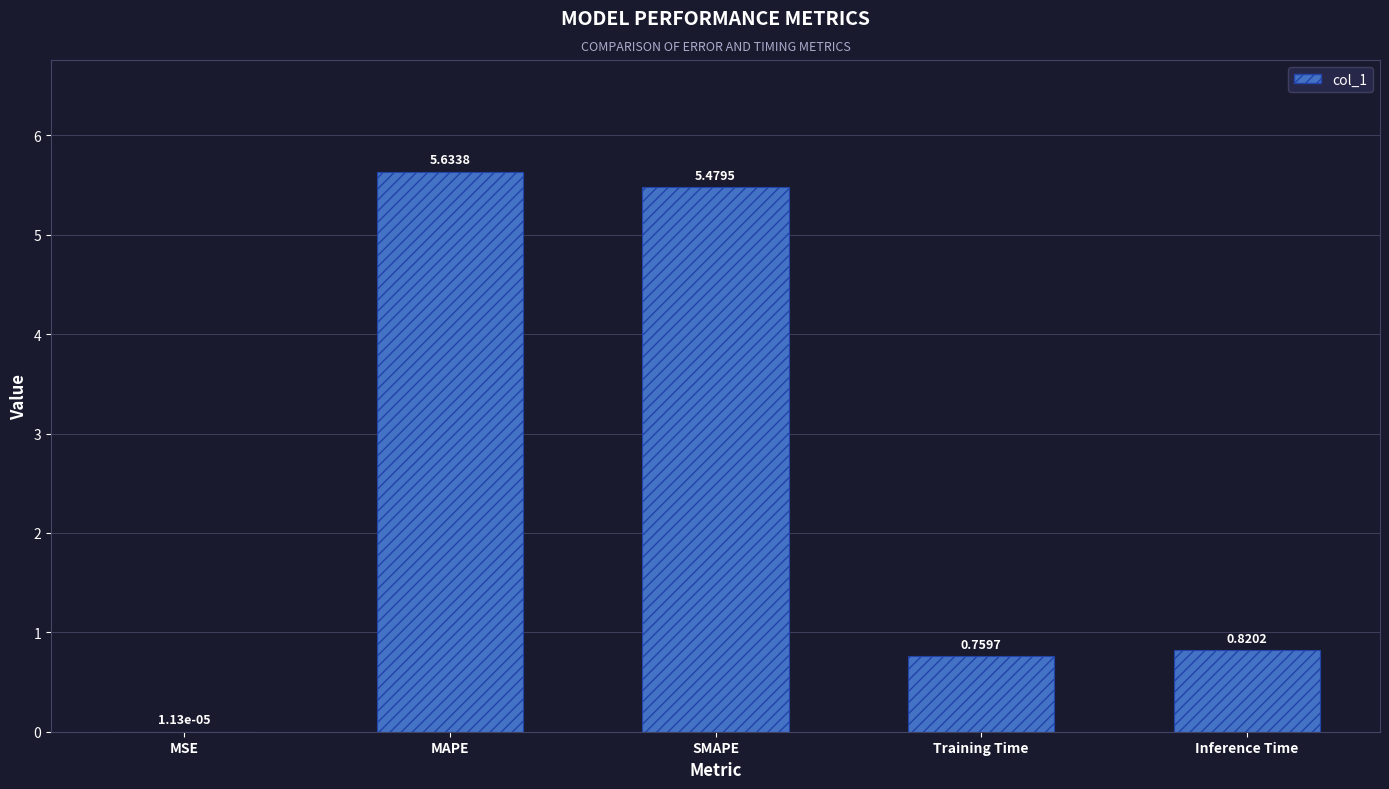

Which label corresponds to the largest value in the chart?

MAPE